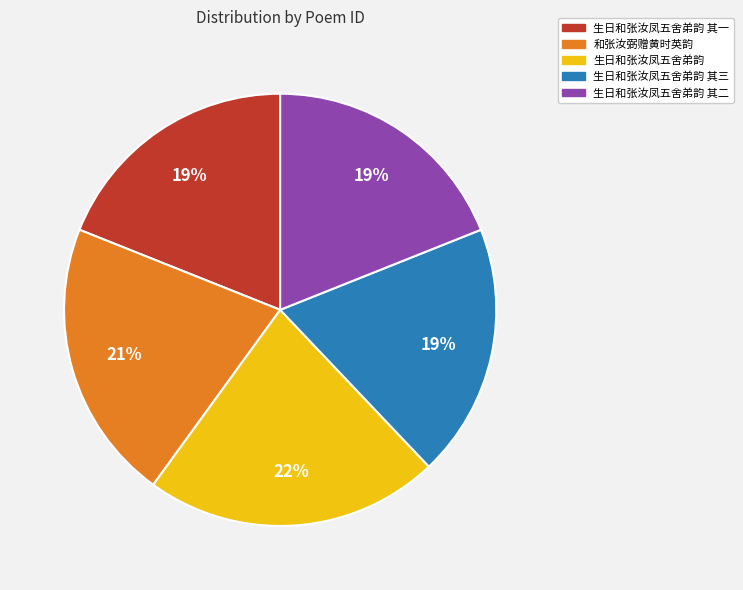

To the nearest percent, what is the difference between the 和张汝弼赠黄时英韵 and 生日和张汝凤五舍弟韵 其三 slice percentages?

2%